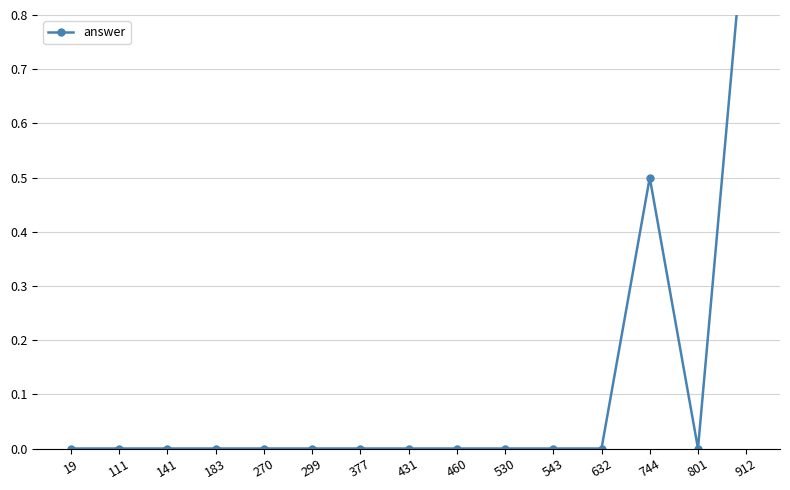

Where is the data nearest to the value 0?

19